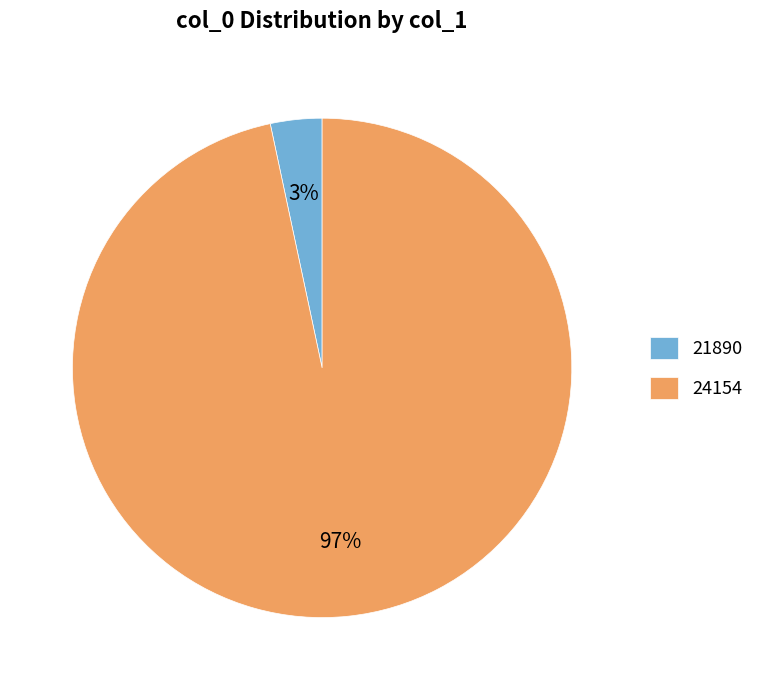

Which has a higher value, 21890 or 24154?

24154